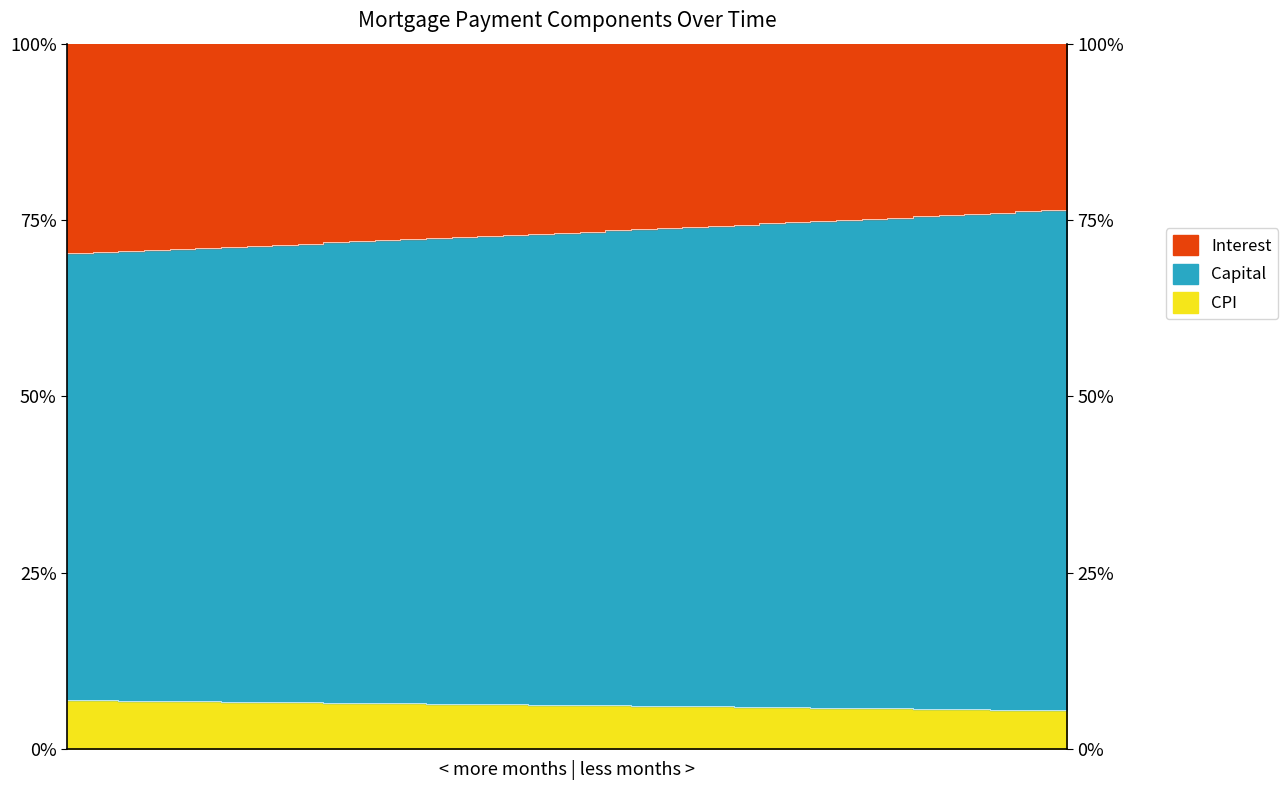

How many data points in interest are above 73?

22